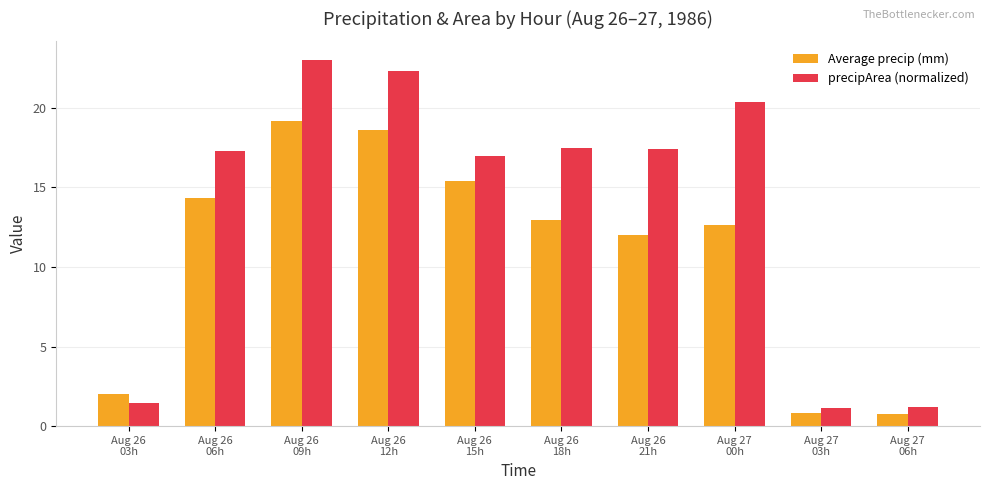

Which series has the largest range (max minus min)?

precipArea (normalized)